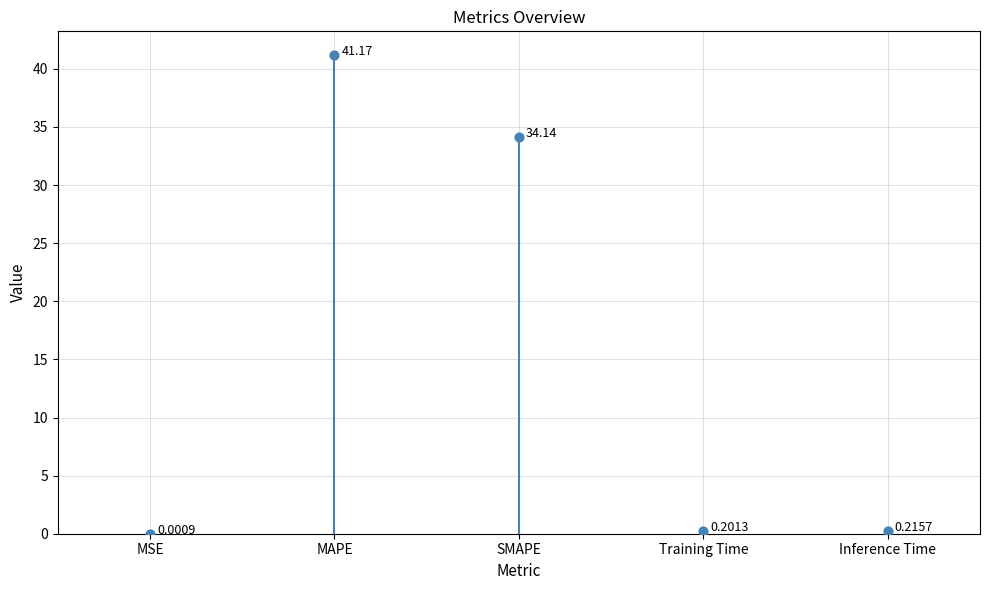

What is the average Y value?

15.1